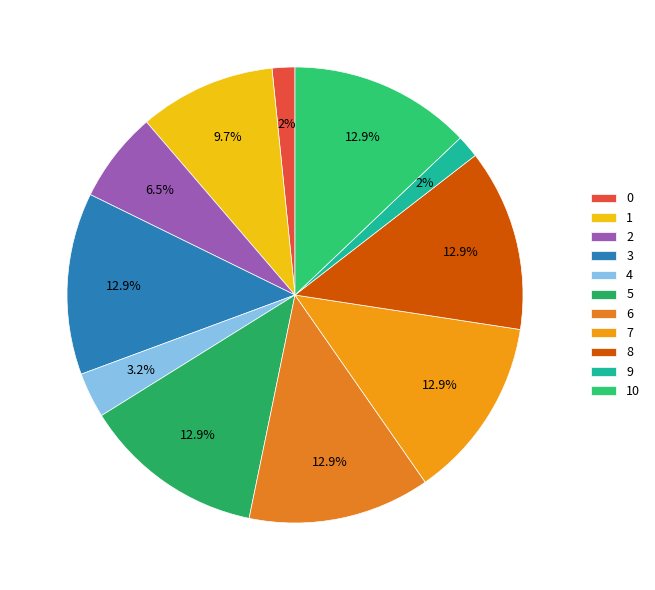

Is it true that 8 is 1% of the pie?

False